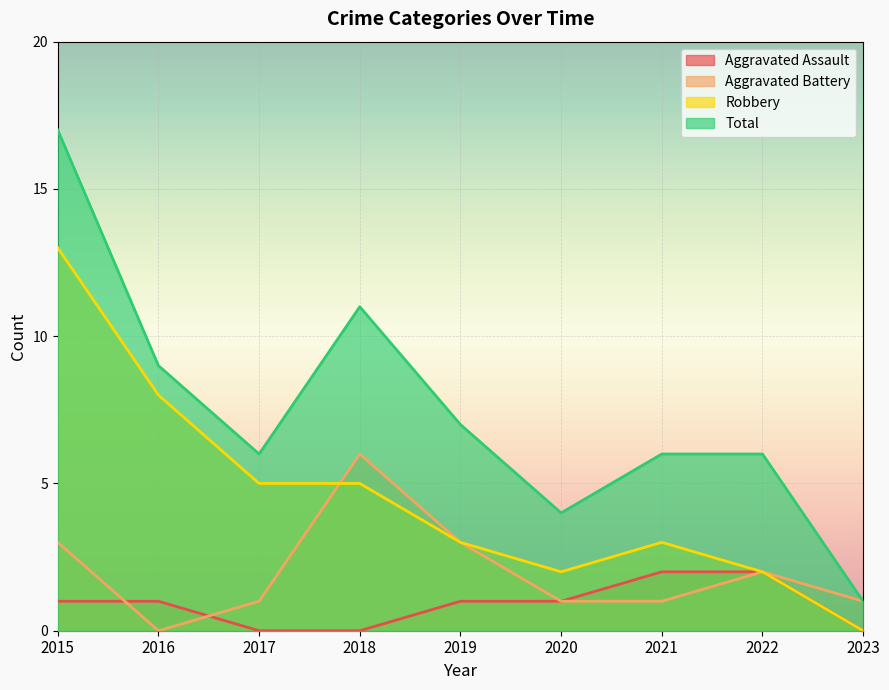

What are all the series names shown in the legend?

Aggravated Assault, Aggravated Battery, Robbery, Total